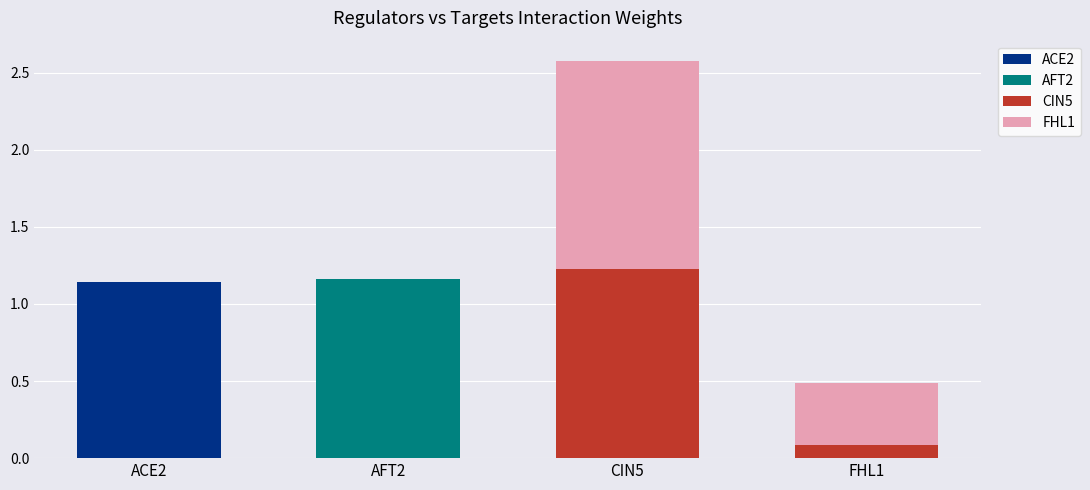

How many distinct data groups are displayed?

4